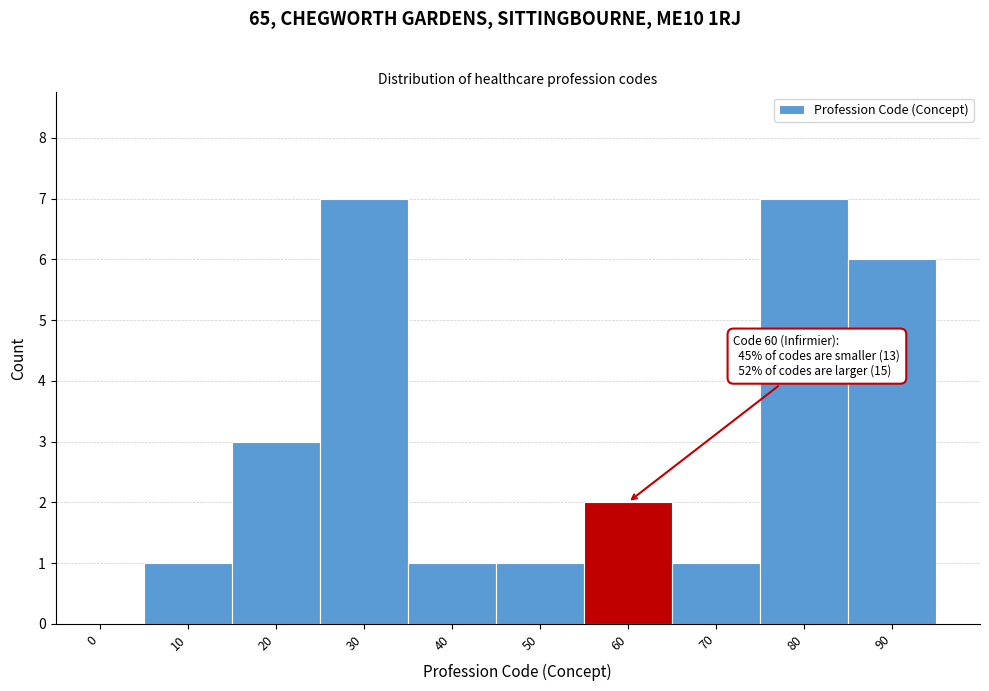

Reading right to left, list all the values displayed in this chart.

90=6	80=7	70=1	60=2	50=1	40=1	30=7	20=3	10=1	0=0